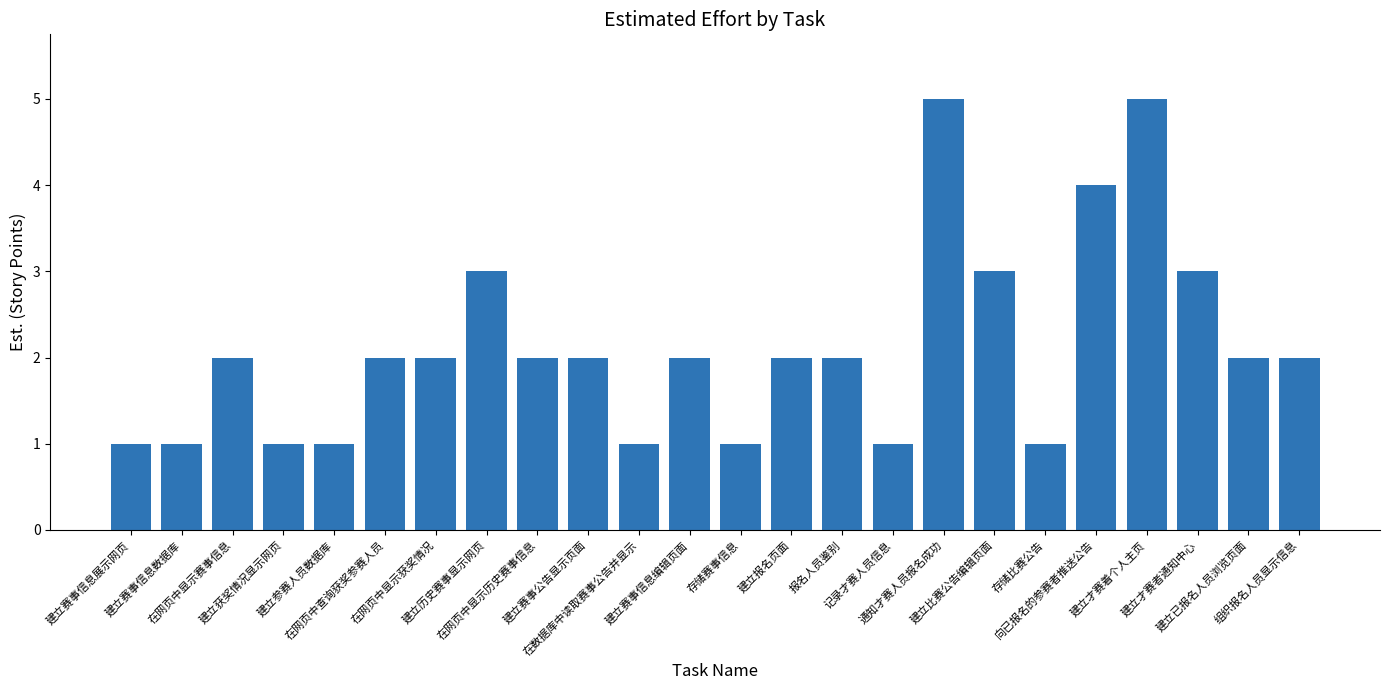

What is the difference between the values at 在网页中查询获奖参赛人员 and 在数据库中读取赛事公告并显示?

1